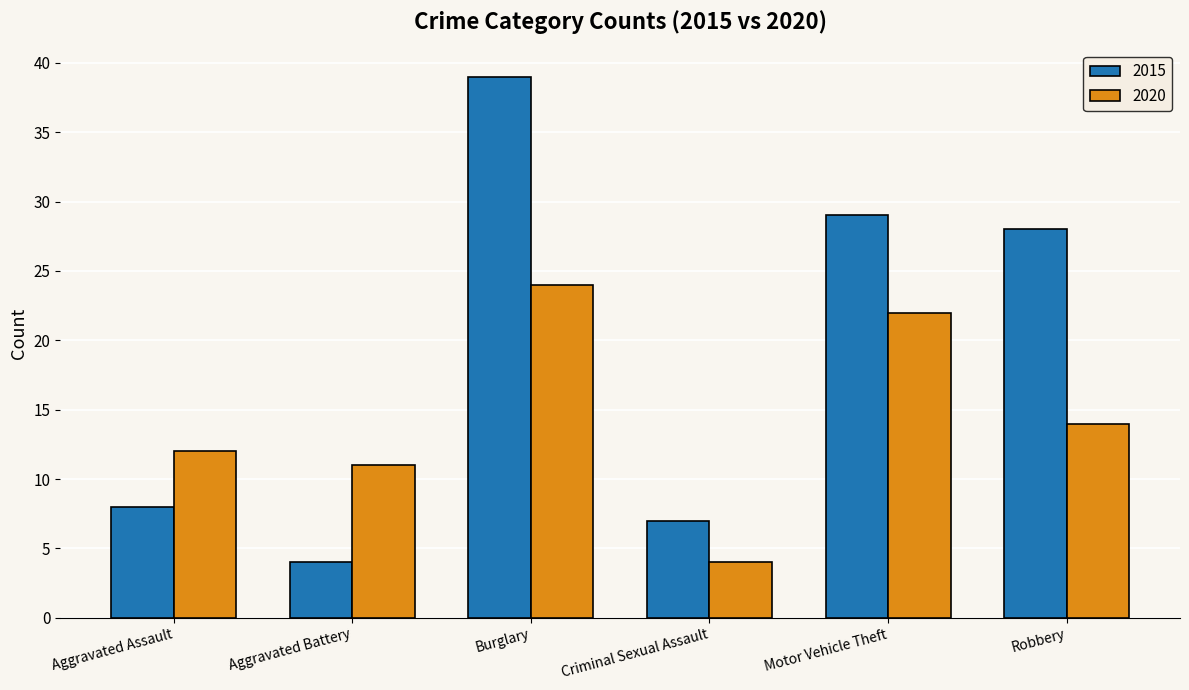

What is the maximum value shown in the chart?

39